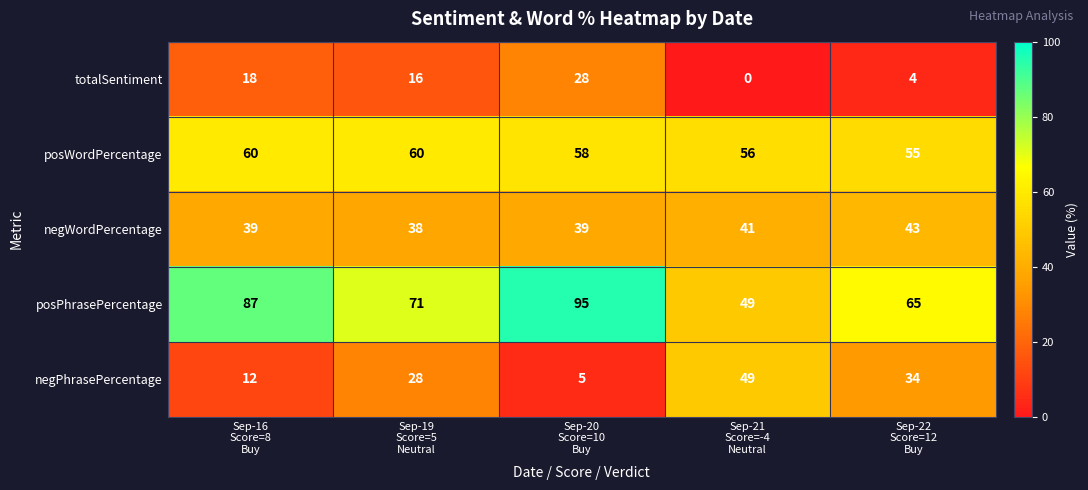

Count the negPhrasePercentage values in the range 12 to 34.

3